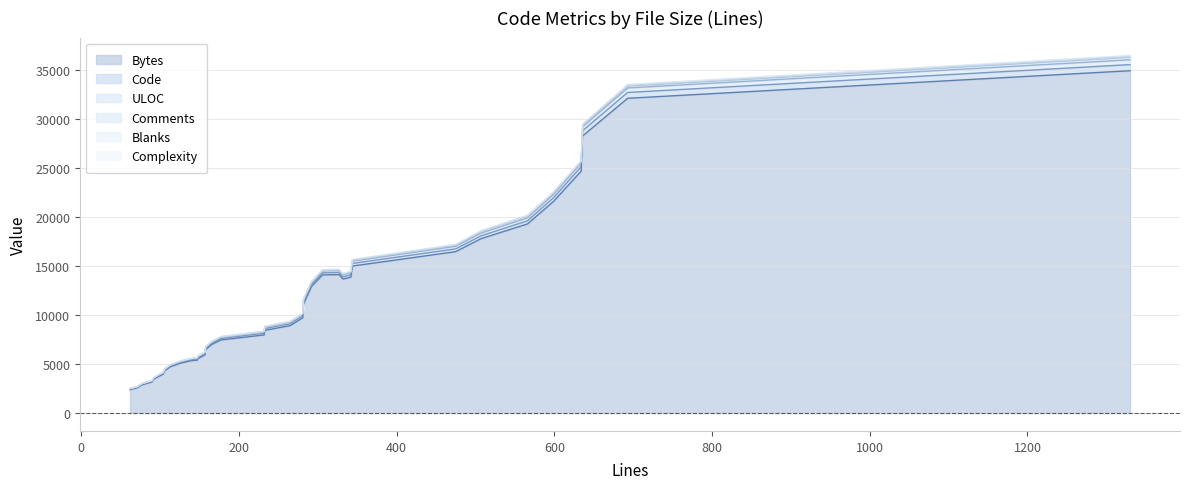

Does the chart display data point markers on the line(s)?

No